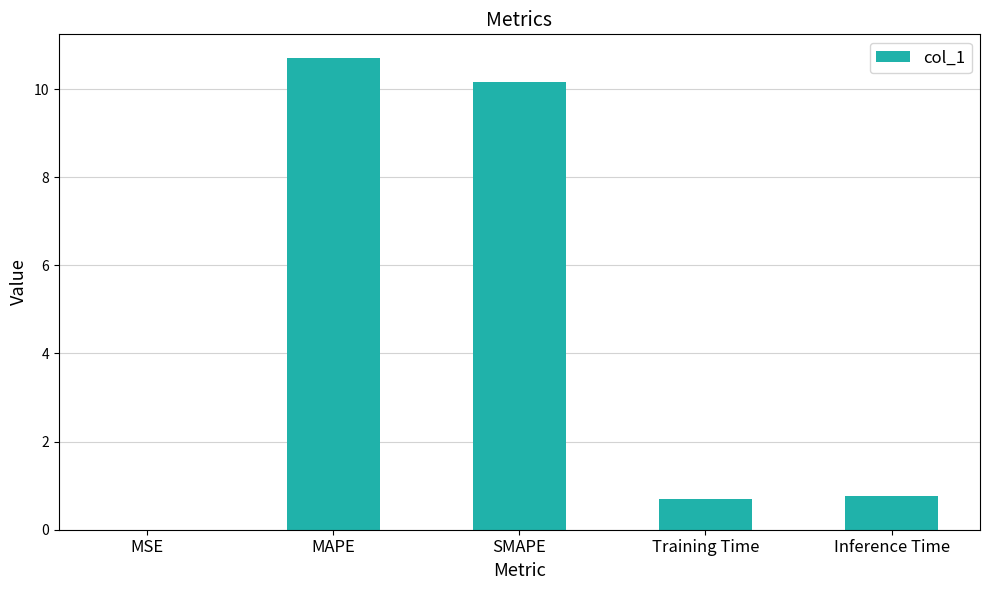

How many categories are shown in the chart?

5